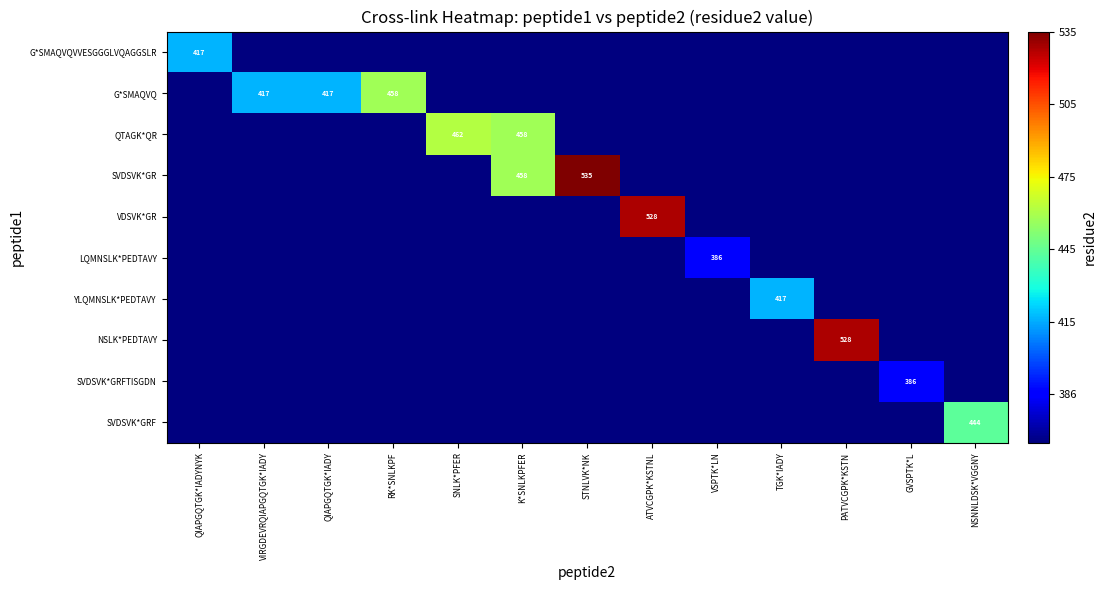

True or false: SVDSVK*GR has a value of 535 at STNLVK*NK.

True